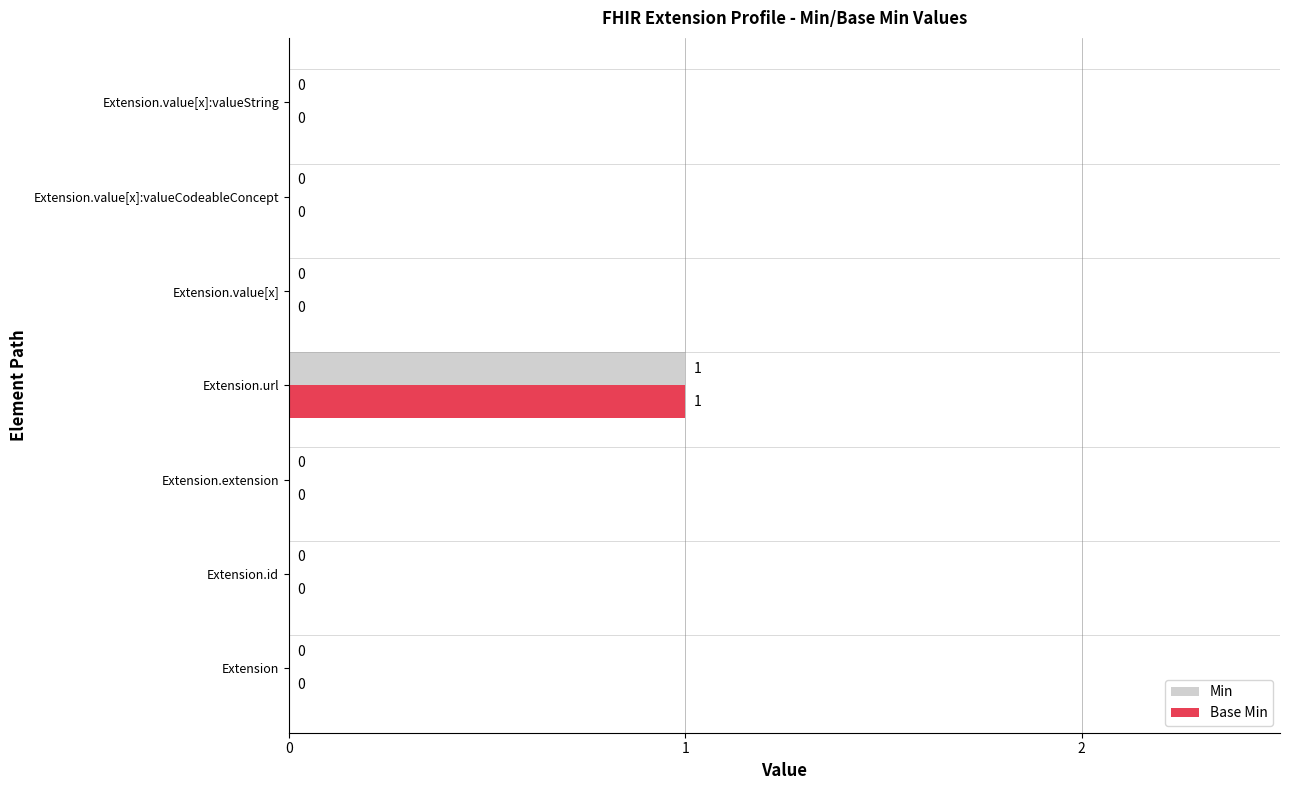

How many Min values are between 0 and 1?

7